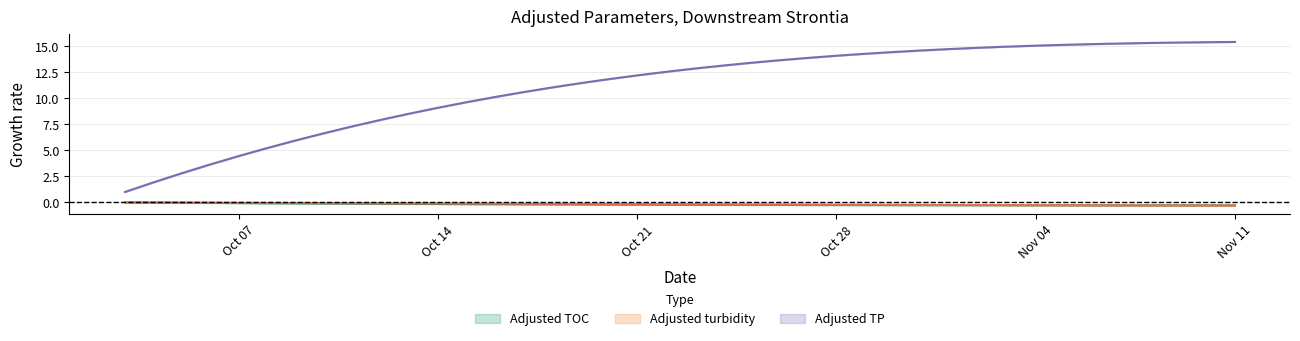

List the series in order of their peak value, highest first.

Adjusted TP, Adjusted TOC, Adjusted turbidity